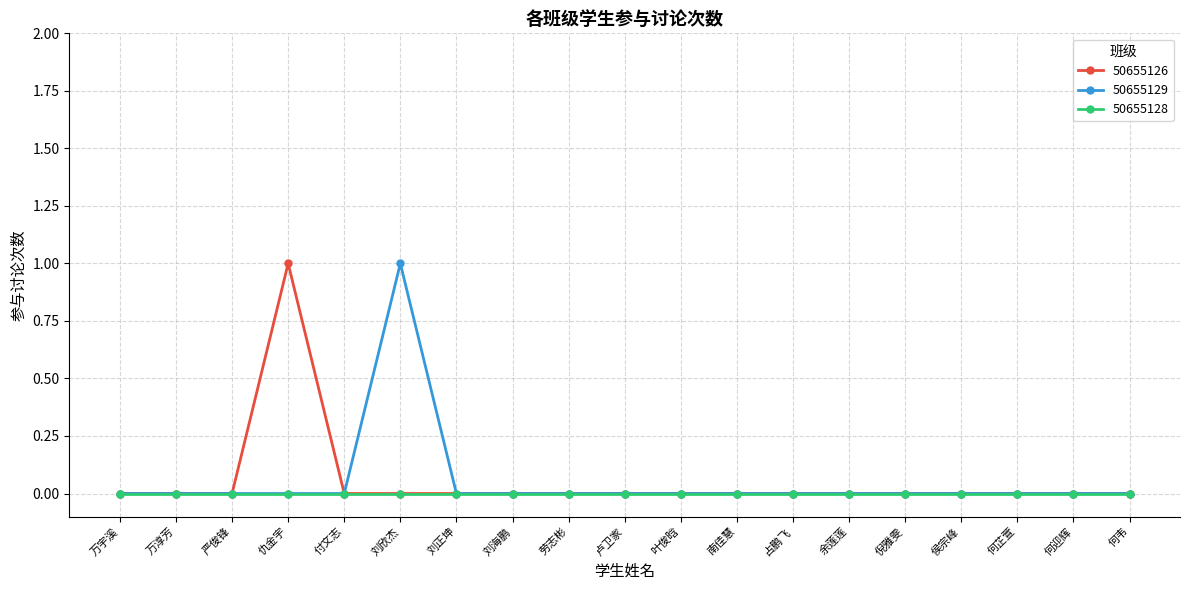

What is the label of the 4th point from the left?

仇金宇